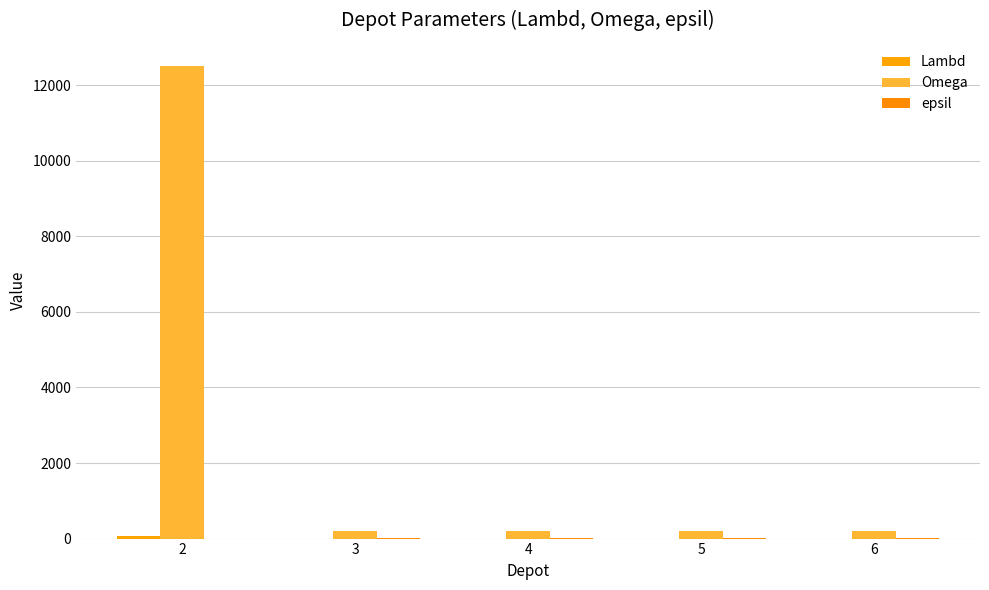

How many groups of bars are there?

5